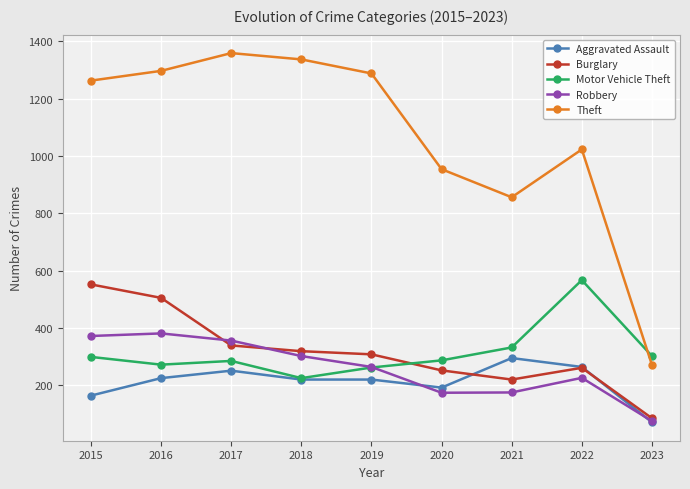

The Robbery series shows 55 at 2022. True or false?

False